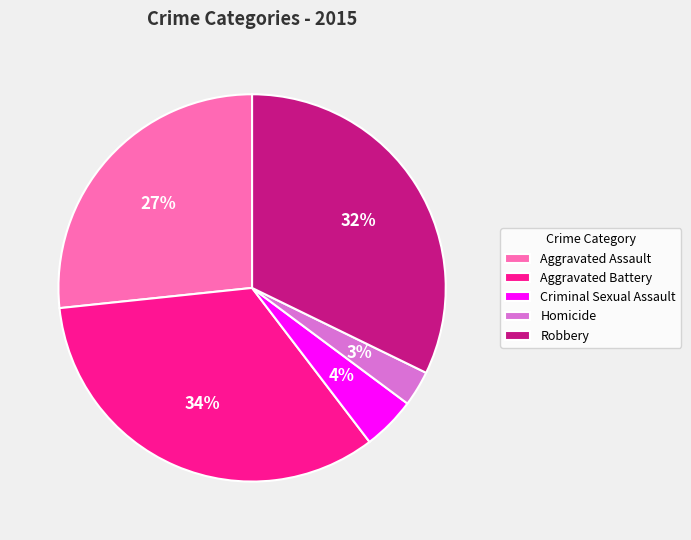

Is it true that Aggravated Assault is 17% of the pie?

False